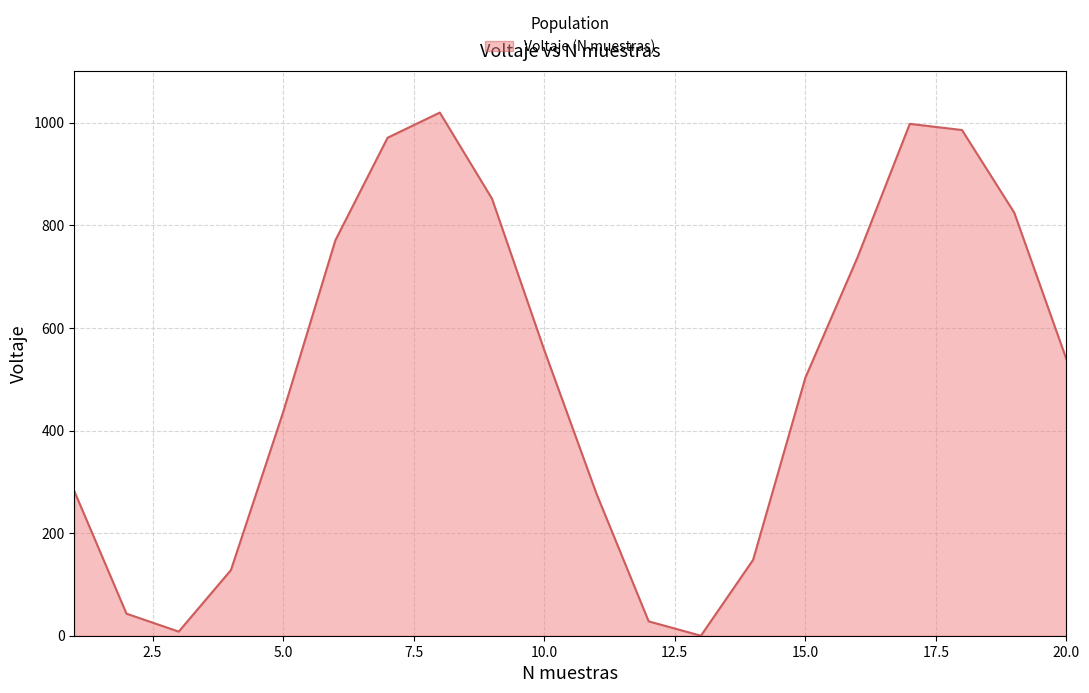

What is the greatest value displayed?

1020